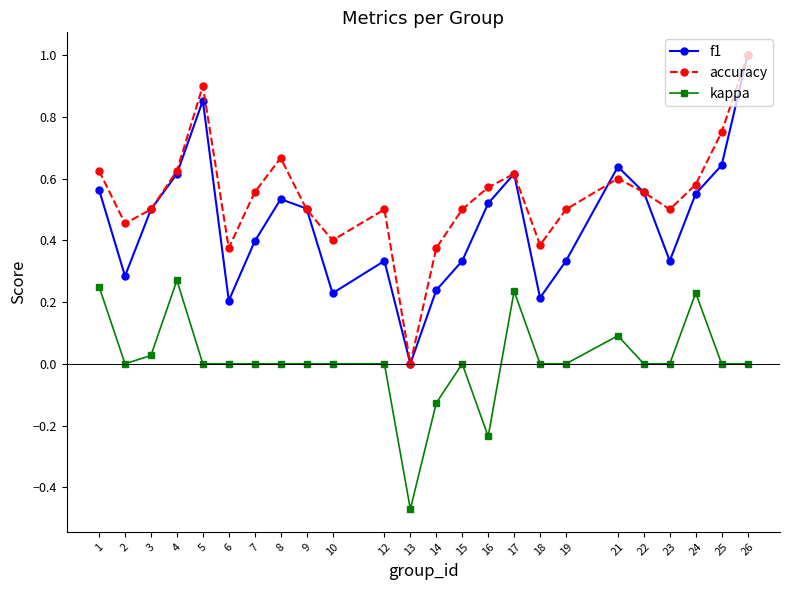

True or false: kappa and accuracy cross at least once.

False